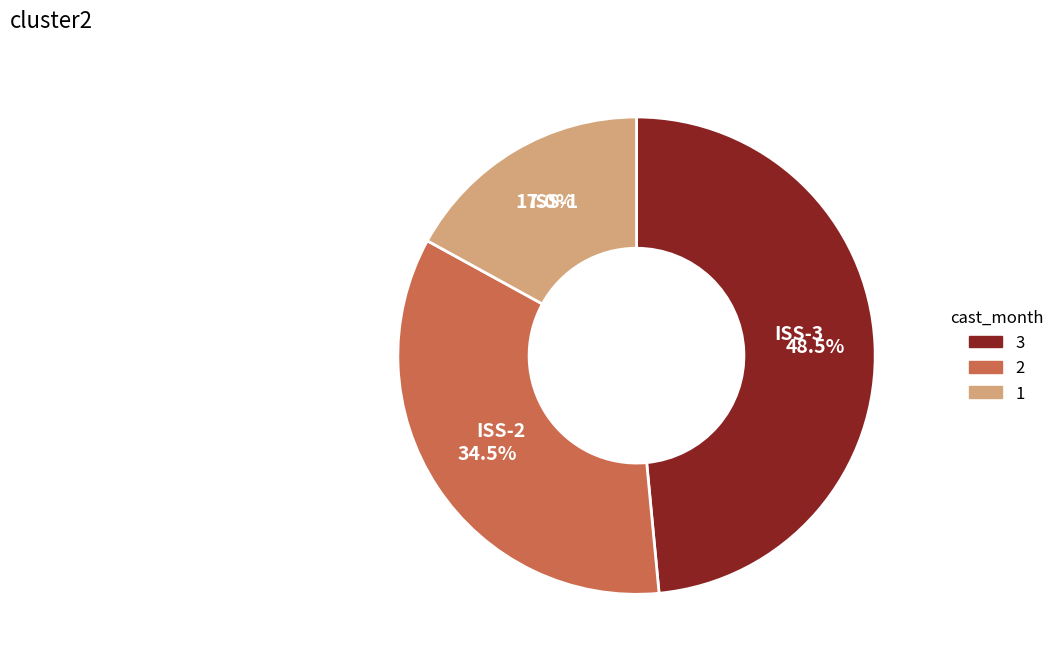

Is there a majority slice in this chart?

No